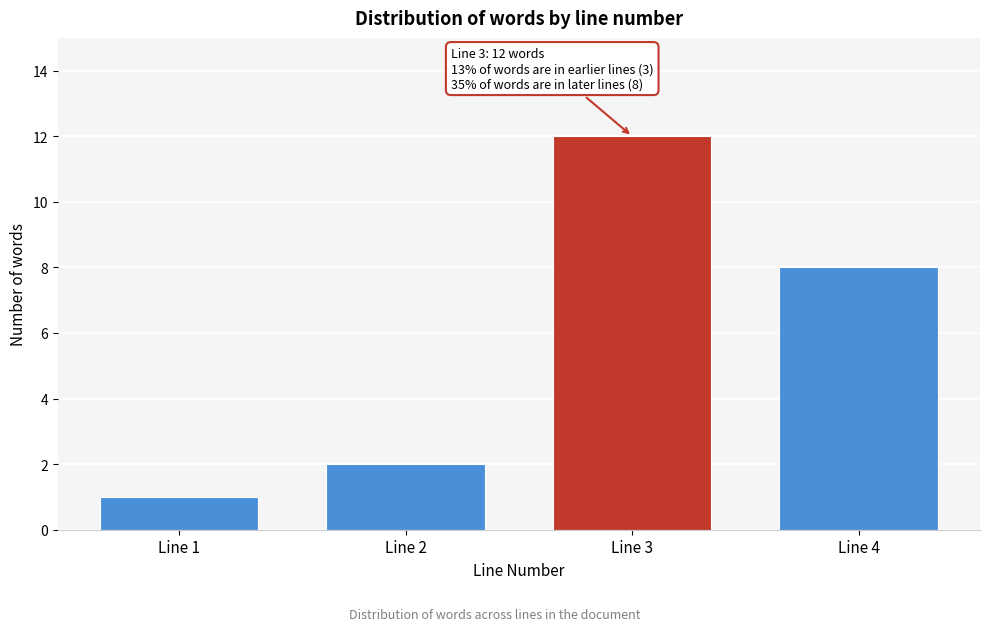

Reading left to right, extract all data points from this chart.

Line 1=1	Line 2=2	Line 3=12	Line 4=8